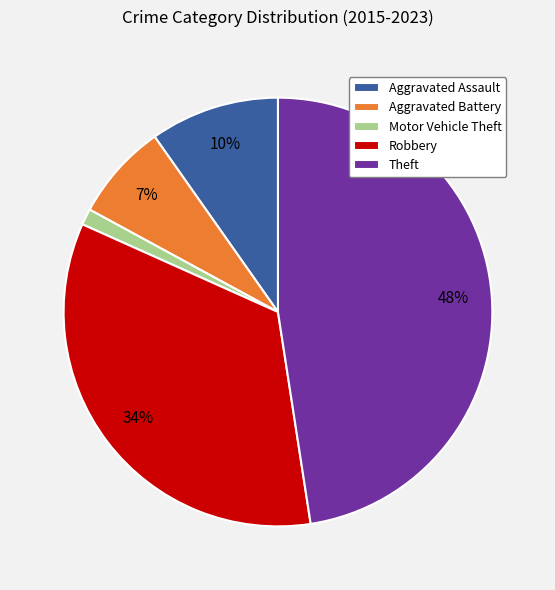

Is the sum of Theft and Aggravated Assault greater than half?

Yes